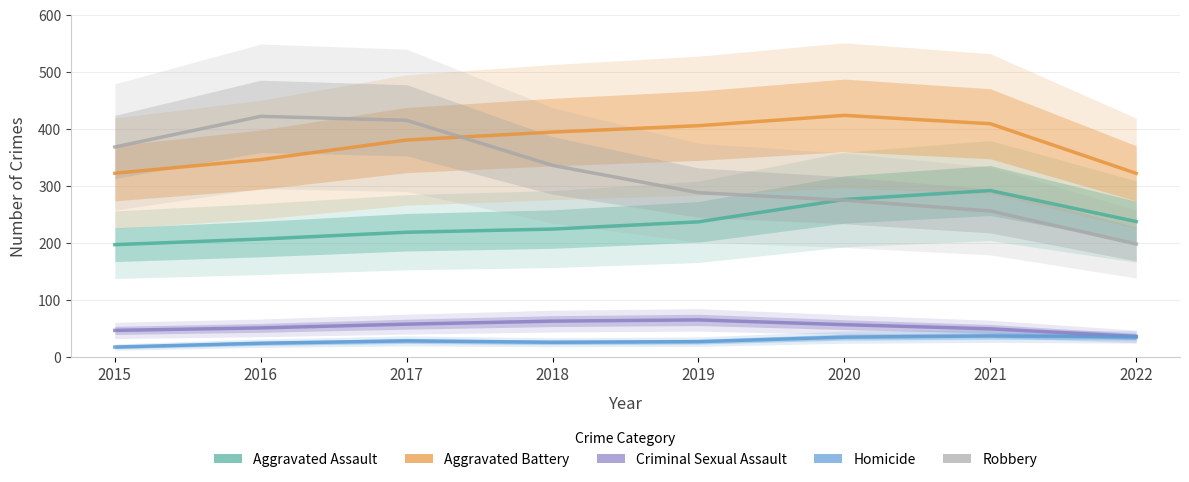

Which category has the lowest value in the Homicide series?

2015